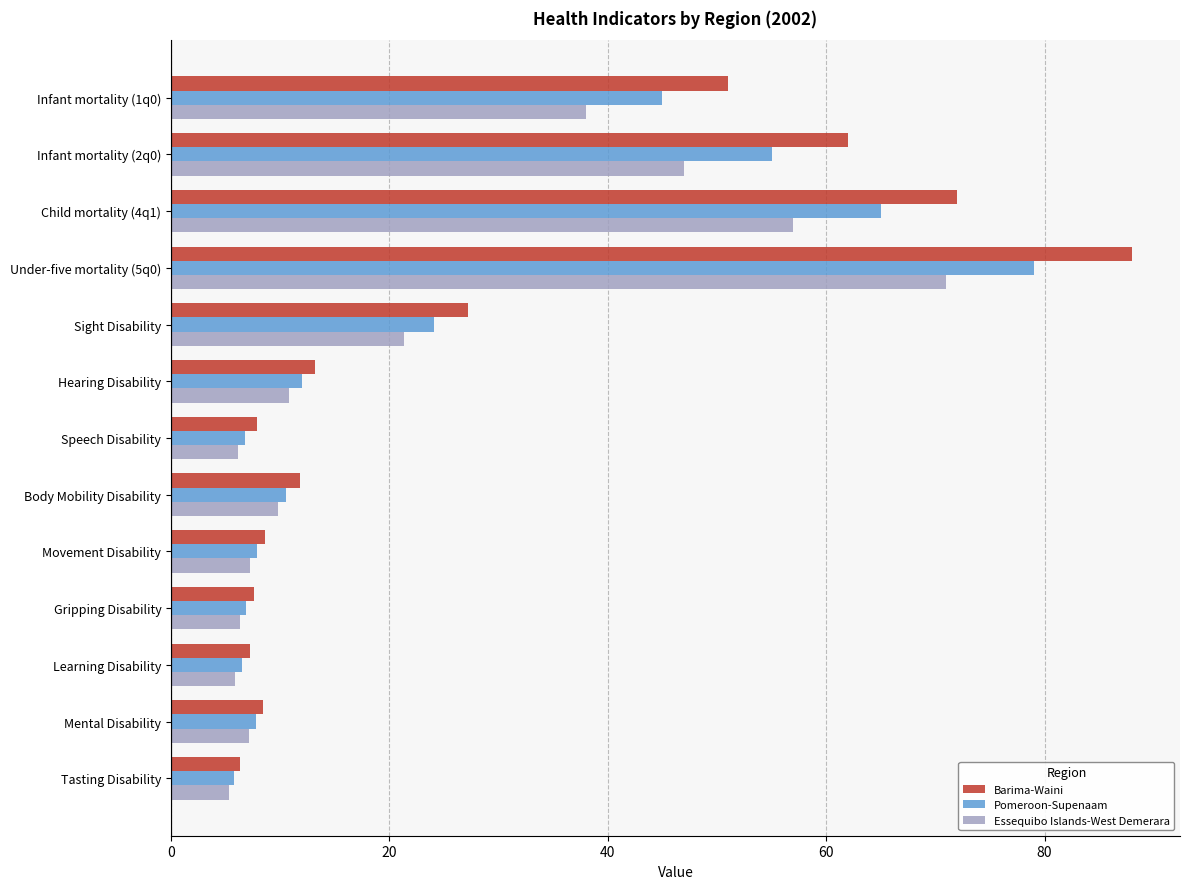

What is the difference between the second highest and minimum values in the Pomeroon-Supenaam series?

59.2